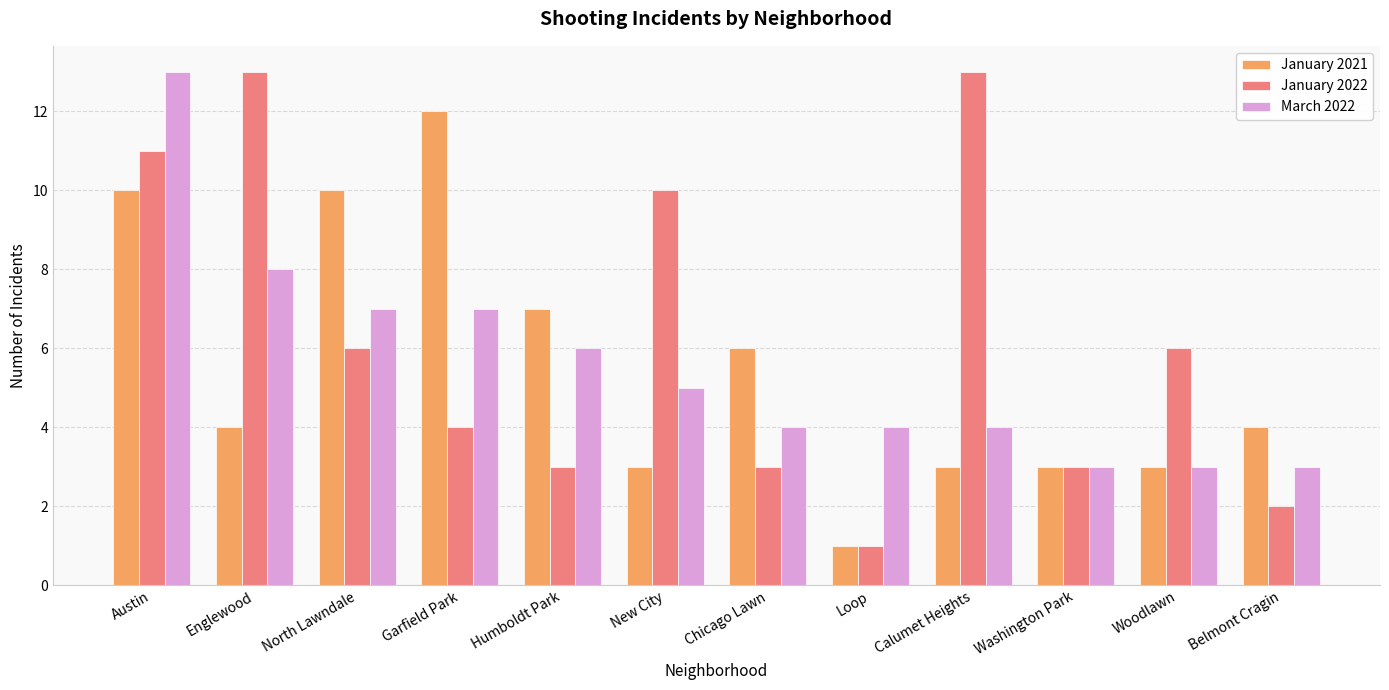

The March 2022 series shows 7 at North Lawndale. True or false?

True